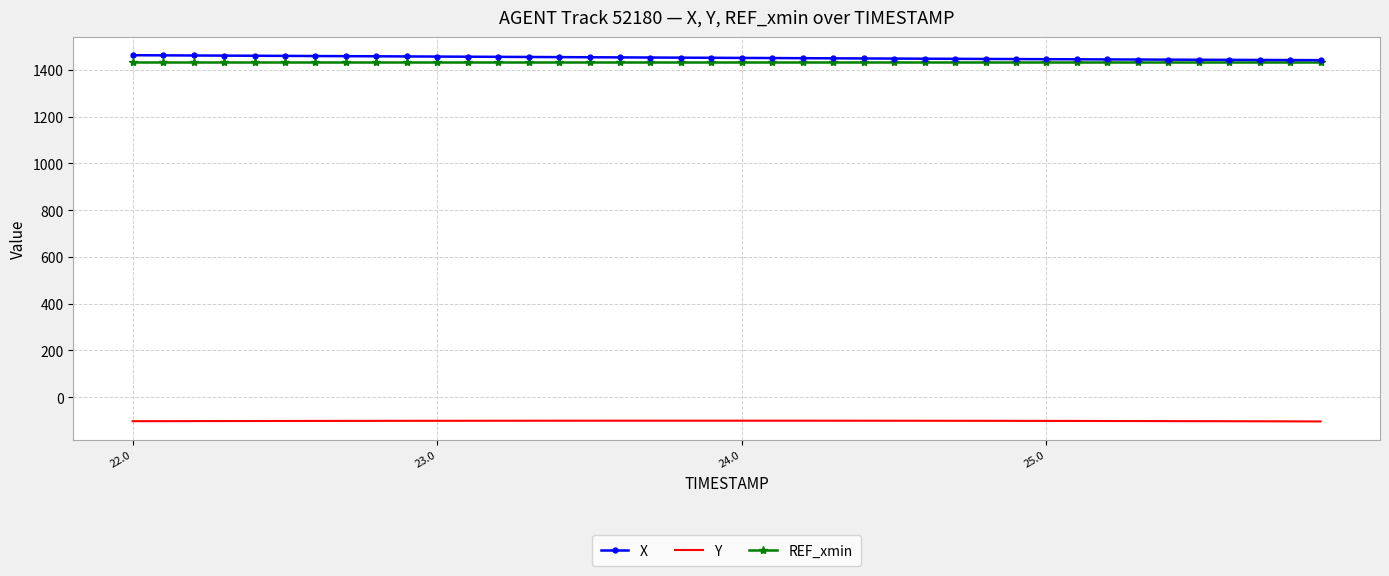

True or false: Y and X cross at least once.

False